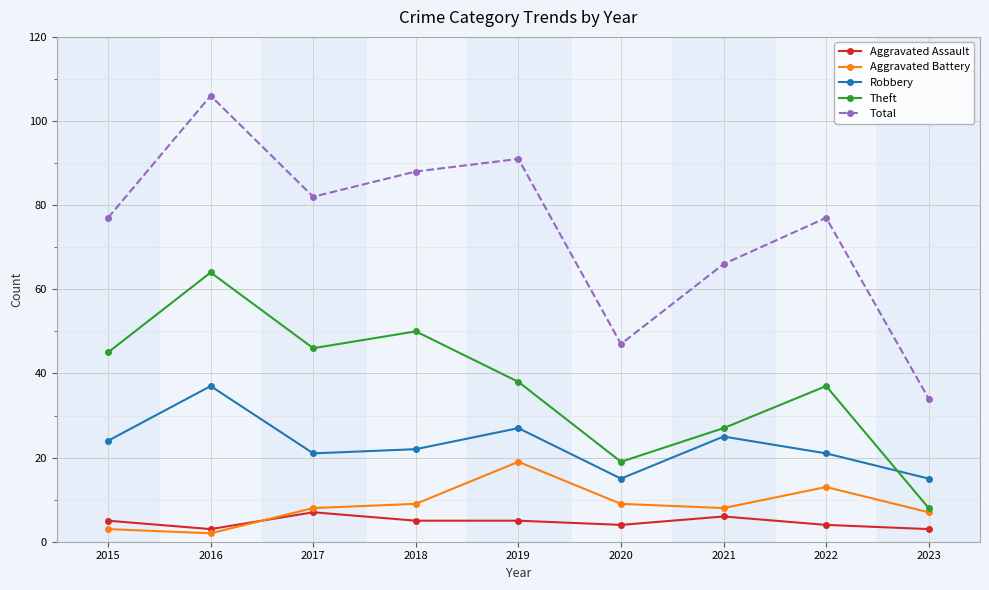

How many times do Aggravated Assault and Aggravated Battery cross each other?

1